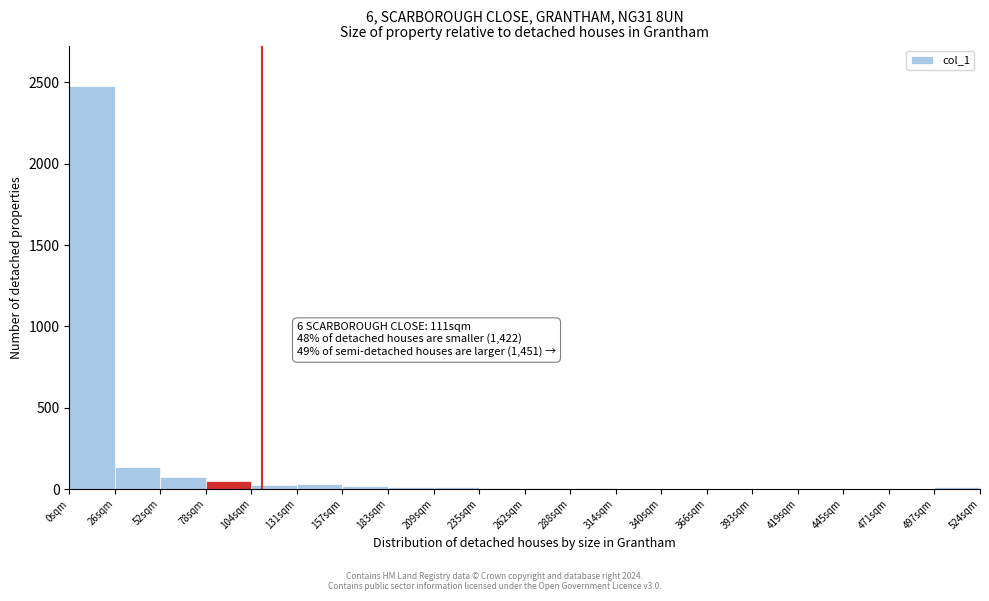

Which range on the x-axis has the tallest bar?

0 to 25